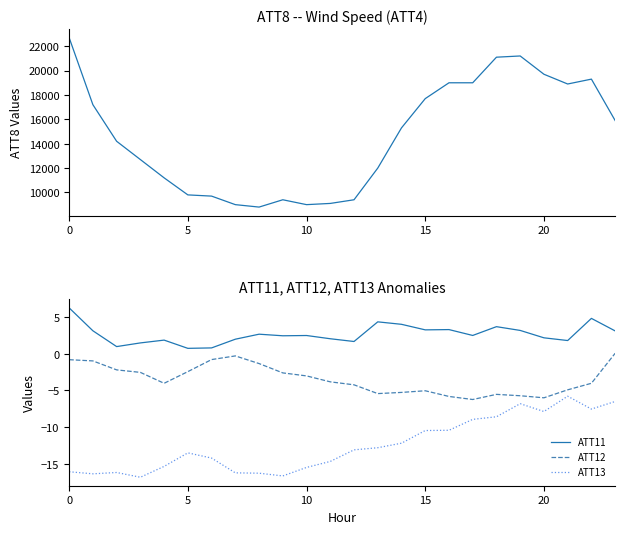

Which series has the largest range (max minus min)?

ATT8